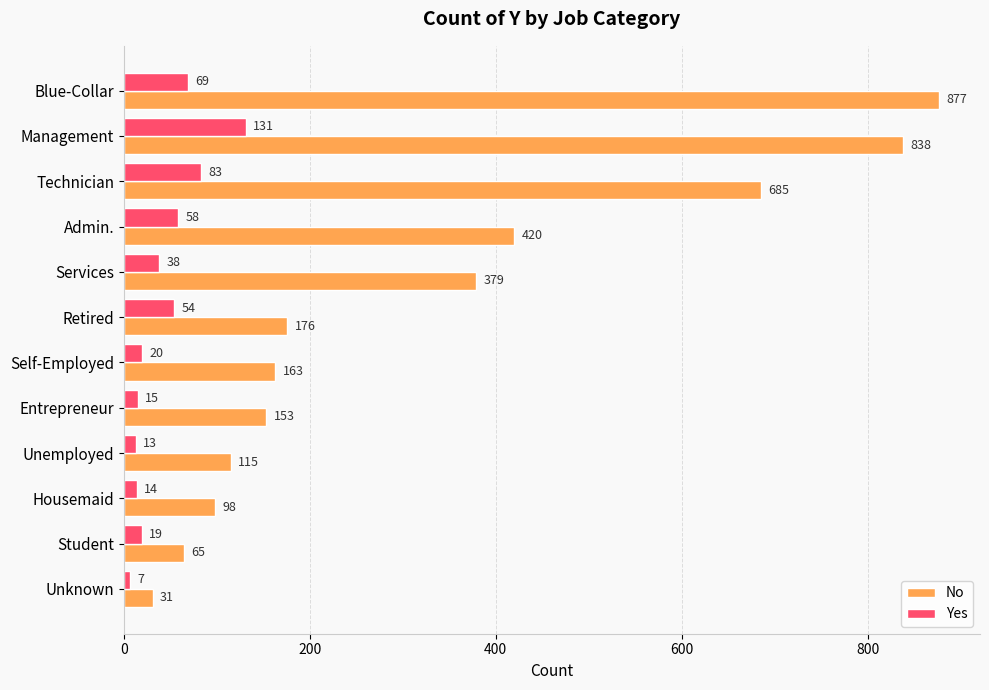

The value of Yes at Housemaid is 14. True or false?

True